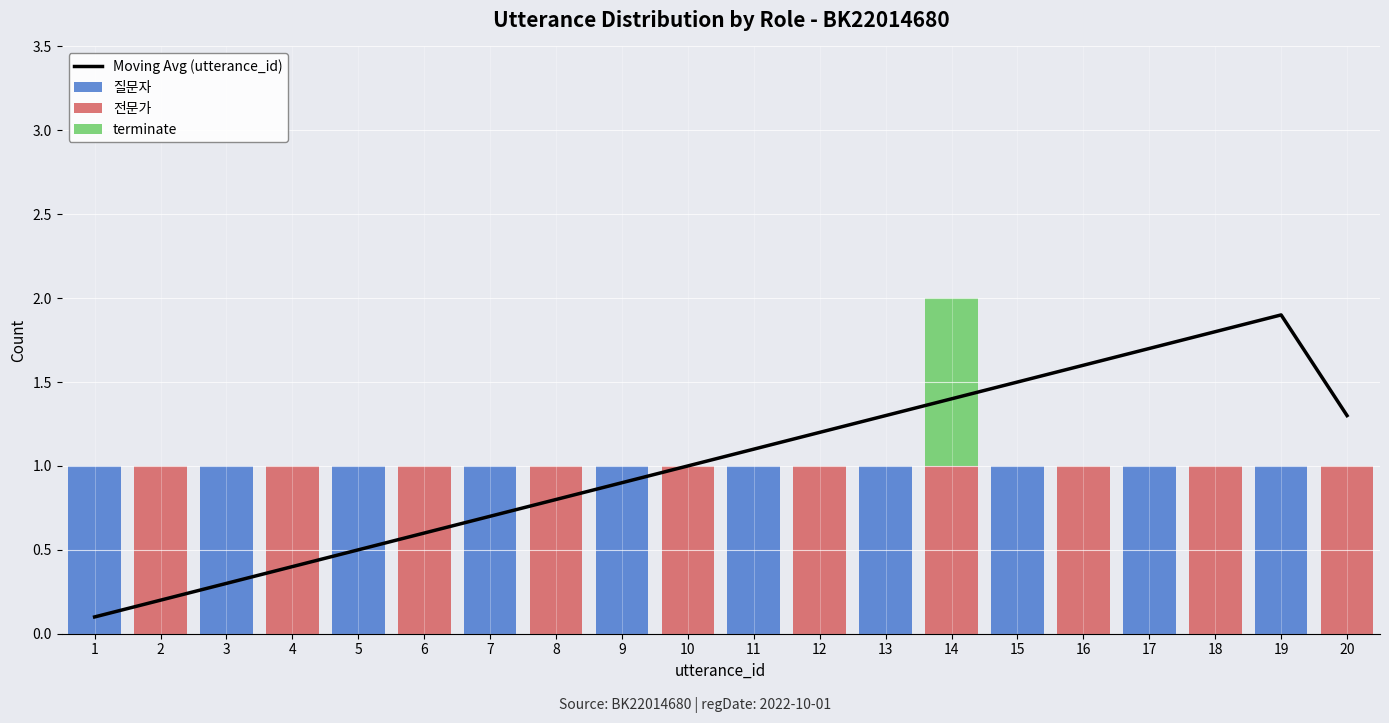

List the series in order of their peak value, highest first.

Moving Avg (utterance_id), 질문자, 전문가, terminate